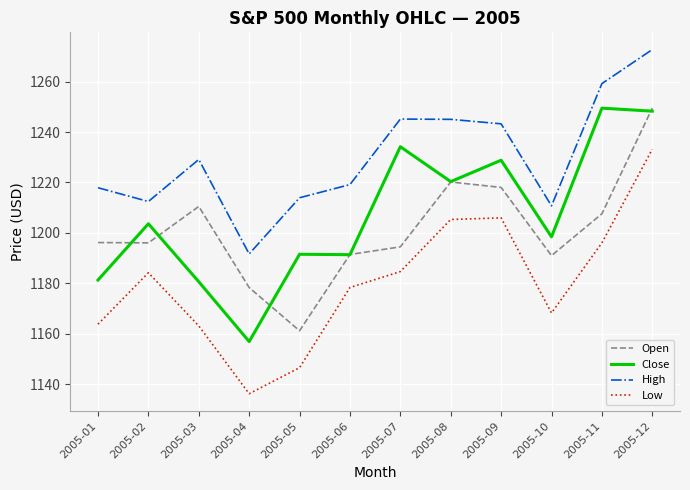

The Open series shows 1191.4 at 2005-06. True or false?

True